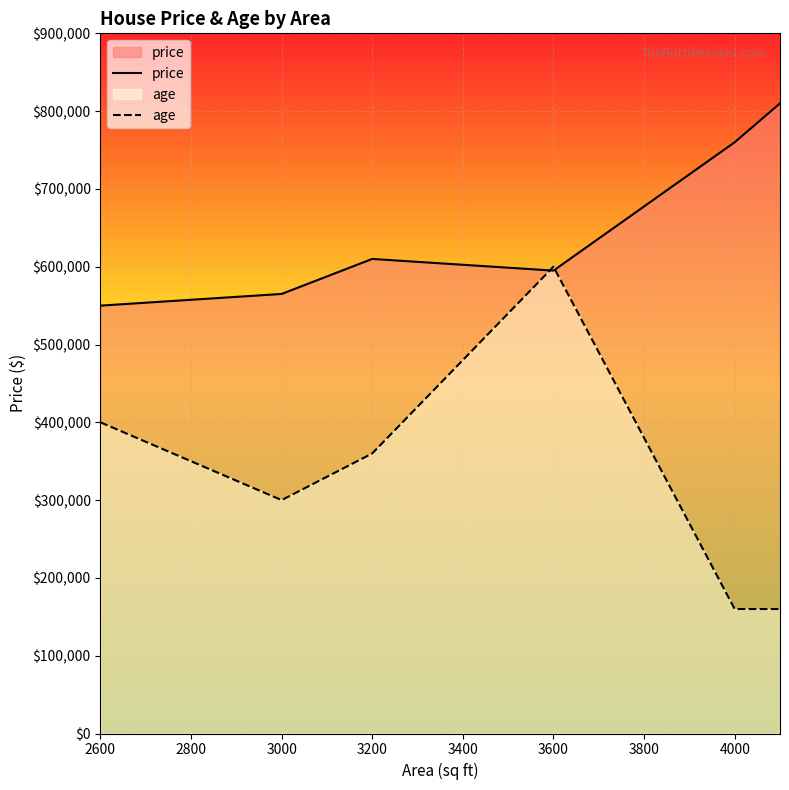

Which series has the largest total across all categories?

price